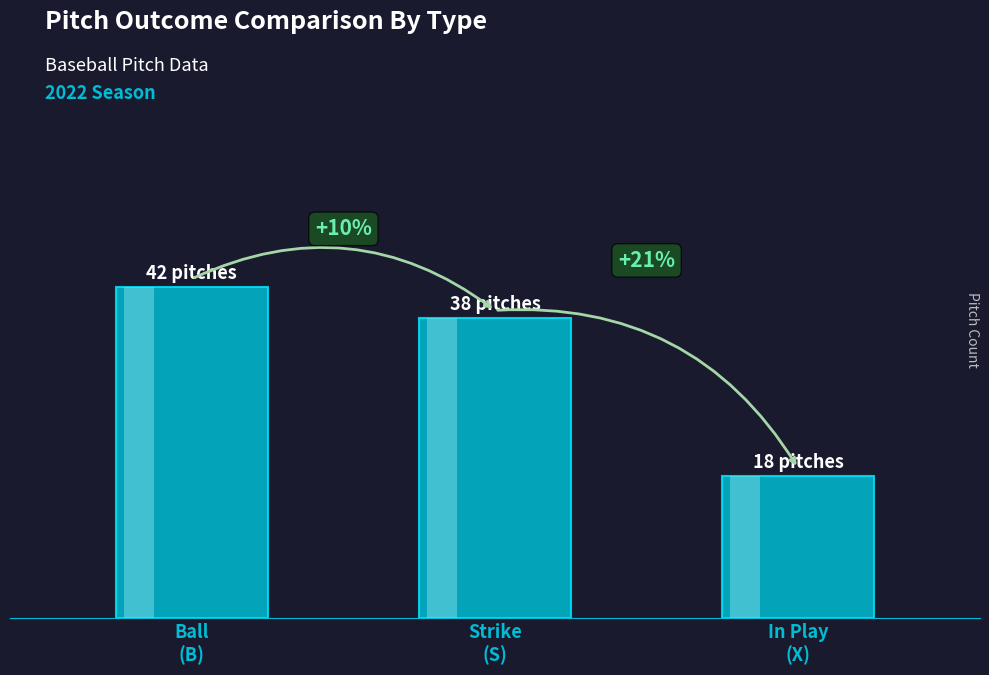

What is the label of the 3rd bar from the right?

Ball
(B)